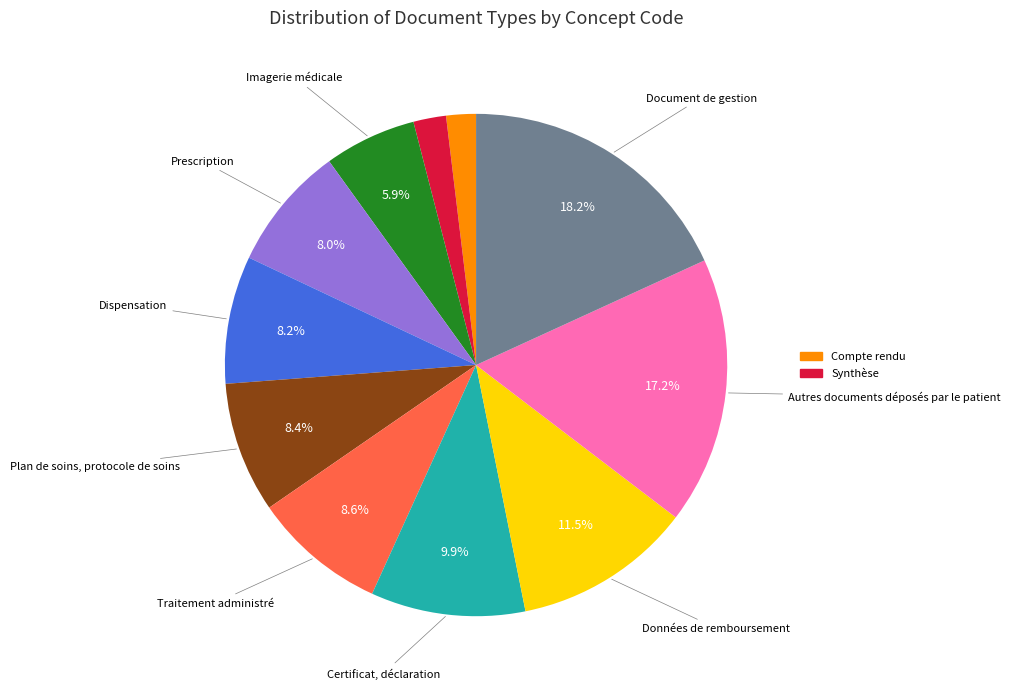

Is there any slice that represents more than half of the pie?

No